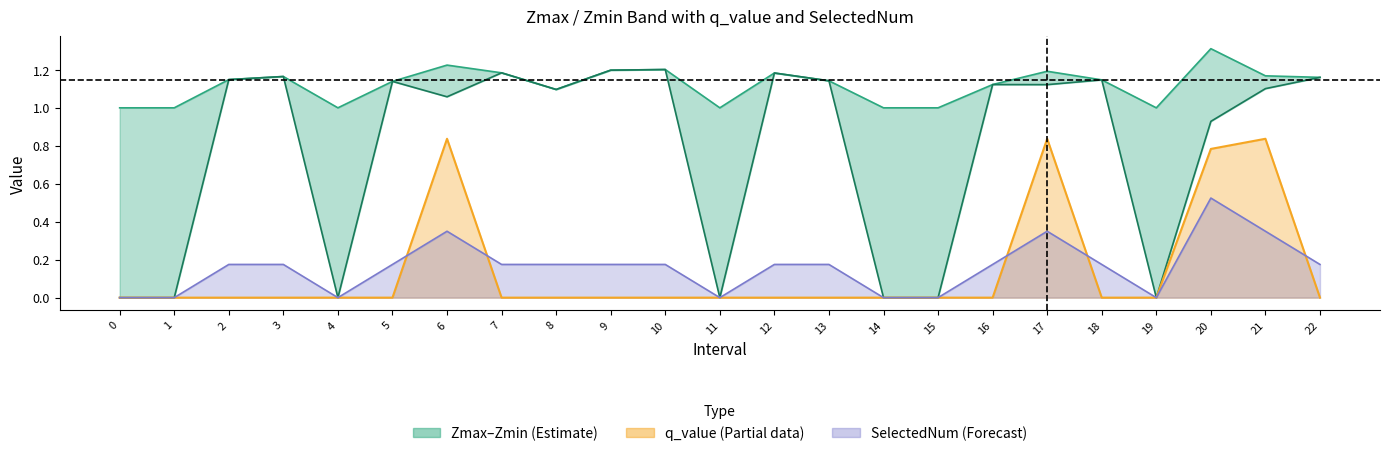

Reading left to right, extract all data points from this chart.

Zmax: 1.0	1.0	1.1	1.2	1.0	1.1	1.2	1.2	1.1	1.2	1.2	1.0	1.2	1.1	1.0	1.0	1.1	1.2	1.1	1.0	1.3	1.2	1.2
Zmin: 0.0	0.0	1.1	1.2	0.0	1.1	1.1	1.2	1.1	1.2	1.2	0.0	1.2	1.1	0.0	0.0	1.1	1.1	1.1	0.0	0.9	1.1	1.2
q_value: 0.0	0.0	0.0	0.0	0.0	0.0	0.8	0.0	0.0	0.0	0.0	0.0	0.0	0.0	0.0	0.0	0.0	0.8	0.0	0.0	0.8	0.8	0.0
SelectedNum line: 0.0	0.0	0.2	0.2	0.0	0.2	0.3	0.2	0.2	0.2	0.2	0.0	0.2	0.2	0.0	0.0	0.2	0.3	0.2	0.0	0.5	0.3	0.2